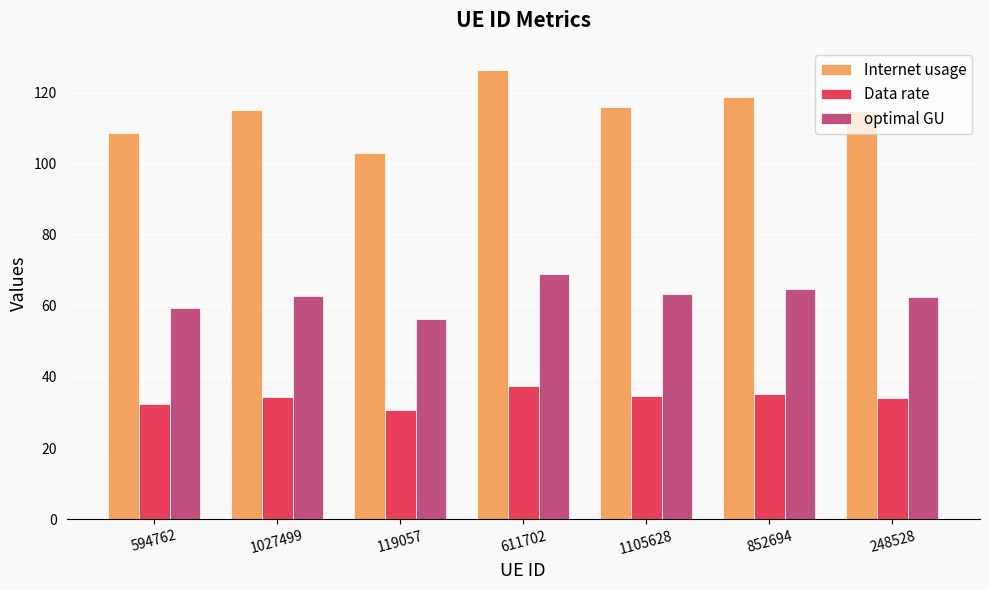

At 852694, list the series in order from largest to smallest.

Internet usage, optimal GU, Data rate